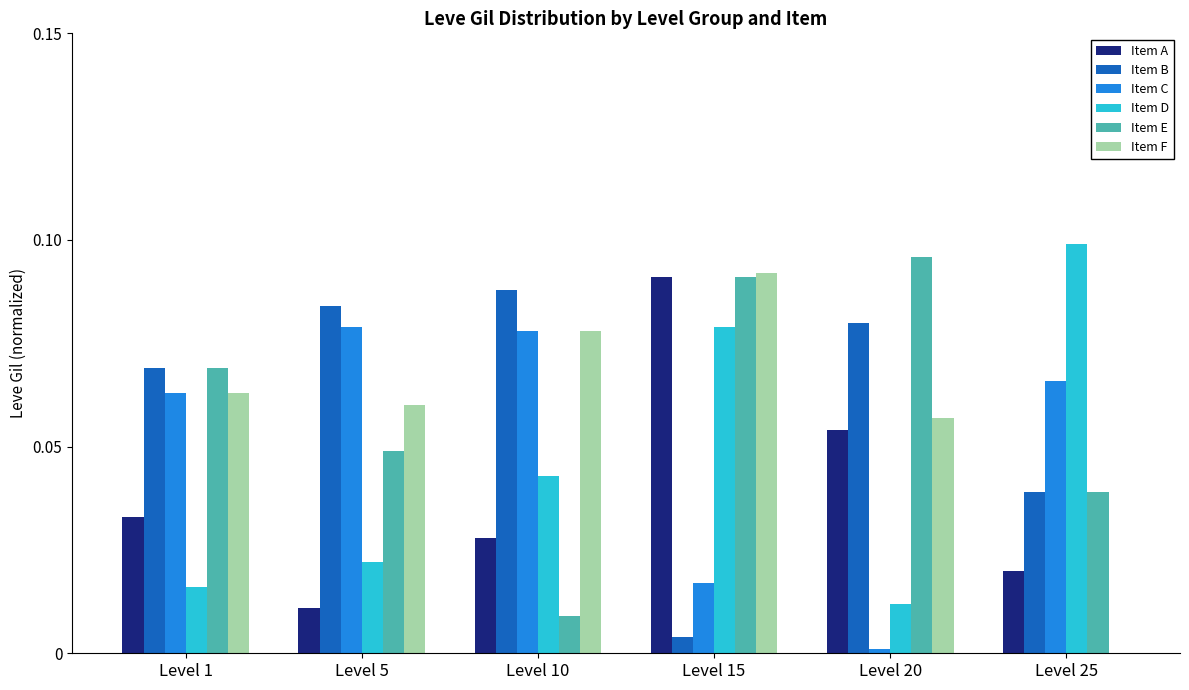

Count the Item F values in the range 0 to 1.

6